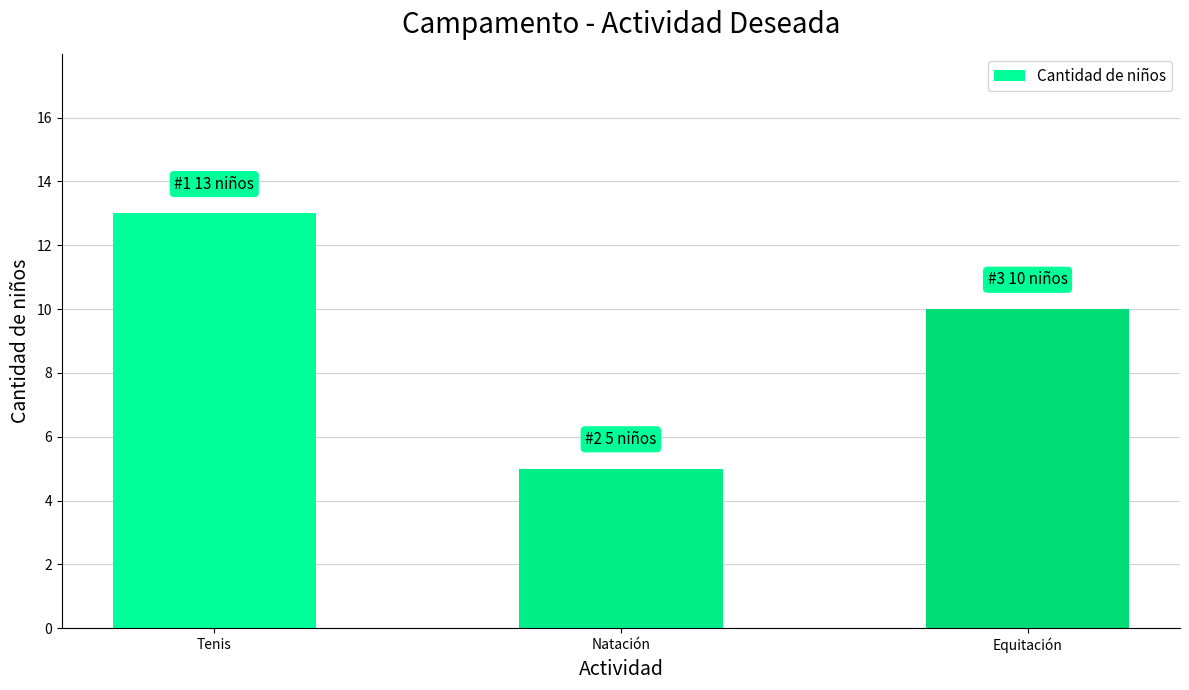

At which category does the chart reach its minimum across all series?

Natación